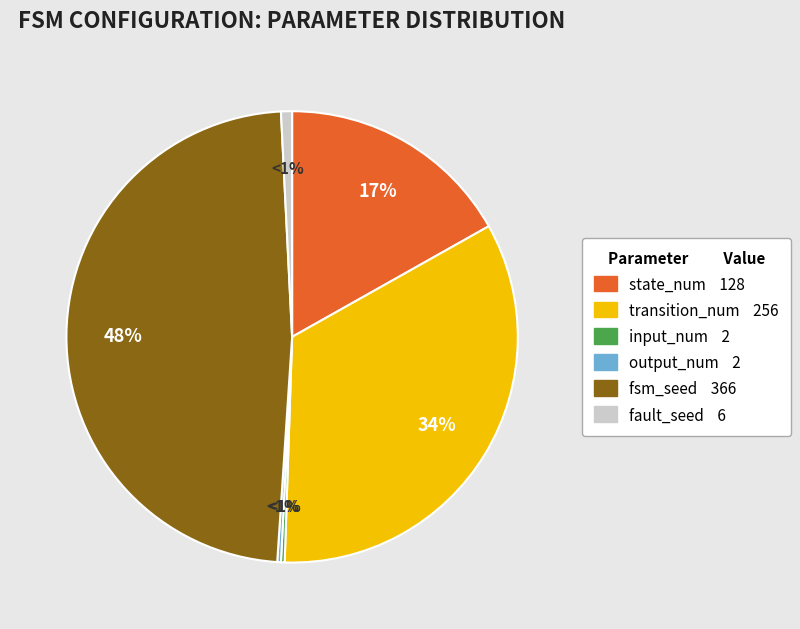

To the nearest percent, what is the average slice percentage?

17%